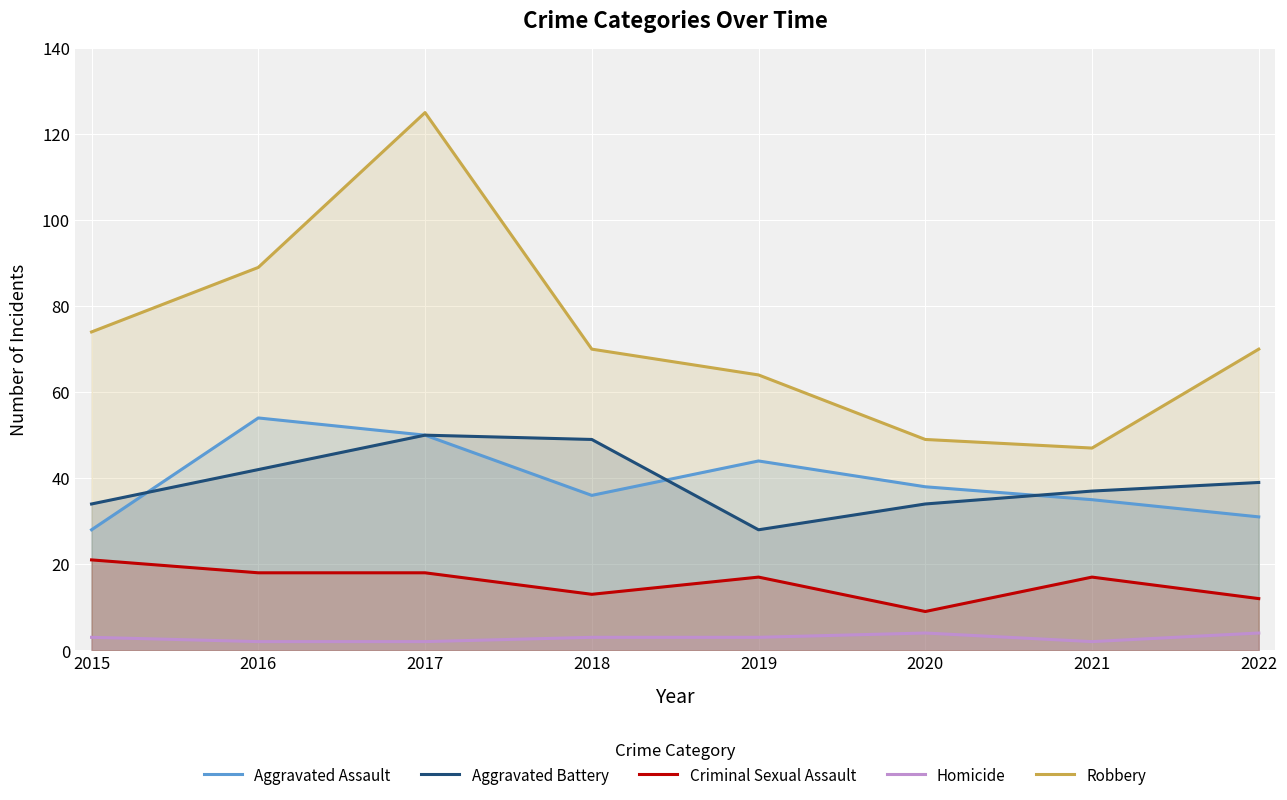

Where is the first local minimum for Criminal Sexual Assault?

2018